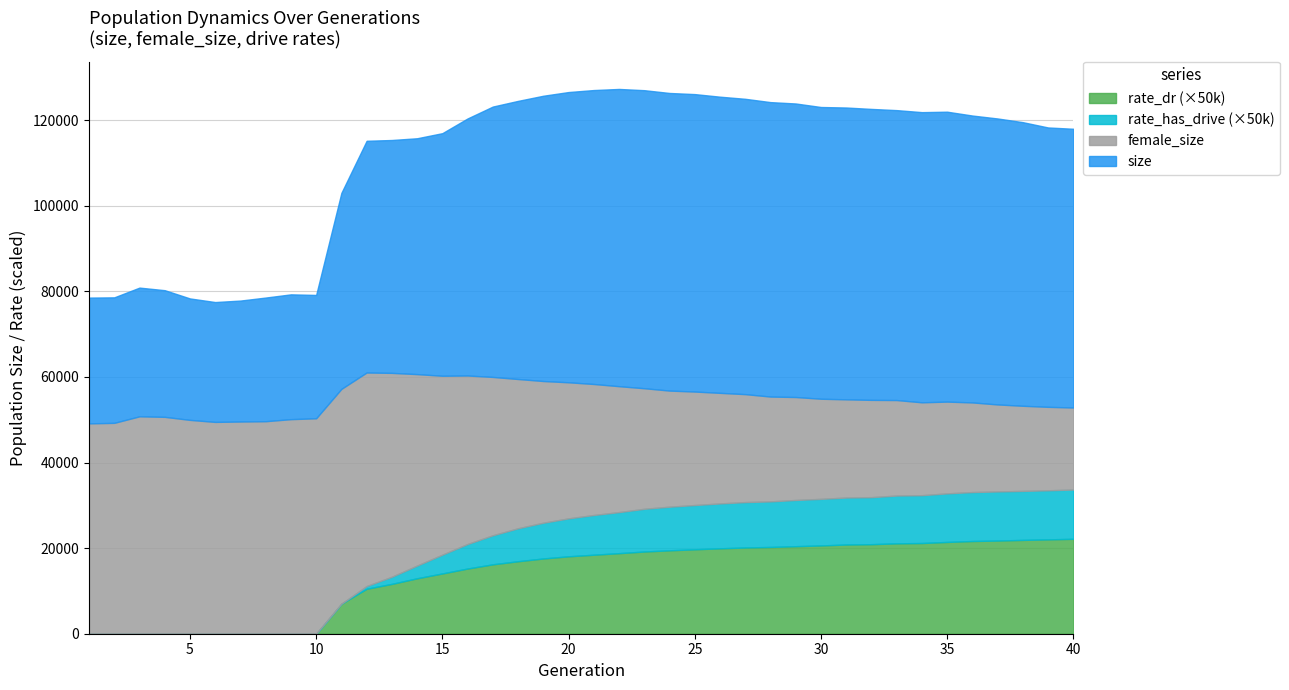

List the series in order of their peak value, lowest first.

rate_dr, rate_has_drive, female_size, size